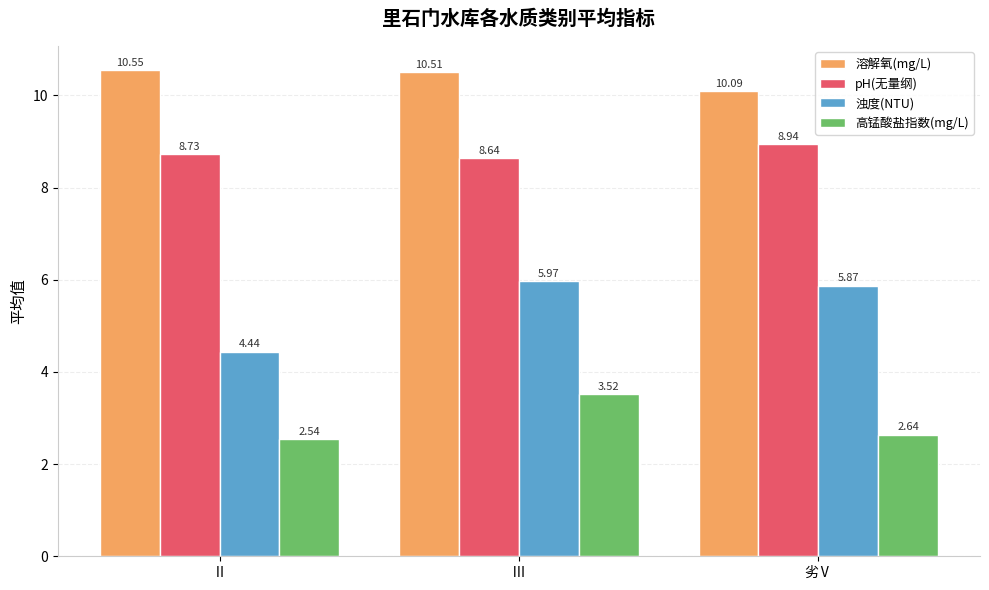

Where is 高锰酸盐指数(mg/L) nearest to the value 3?

劣Ⅴ